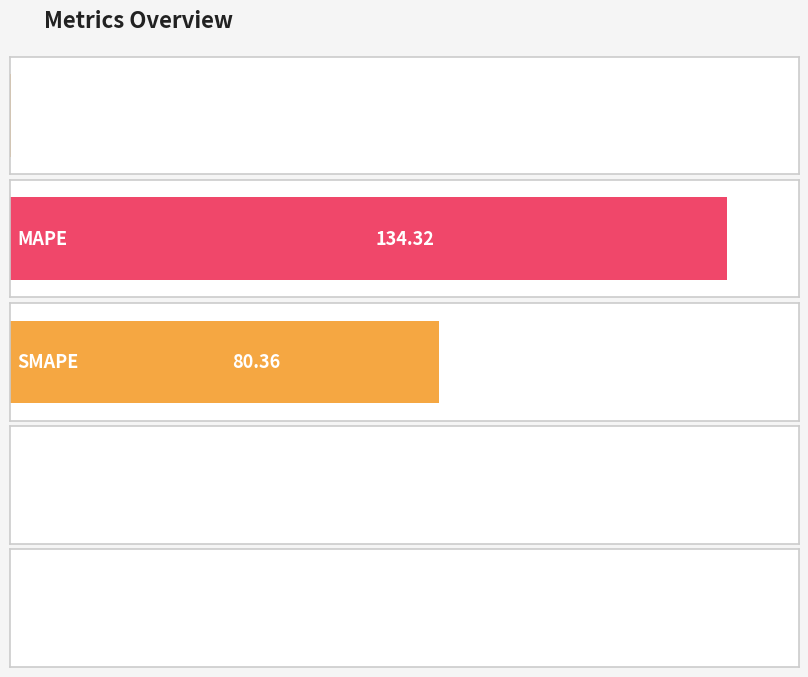

What is the maximum value shown in the chart?

134.3